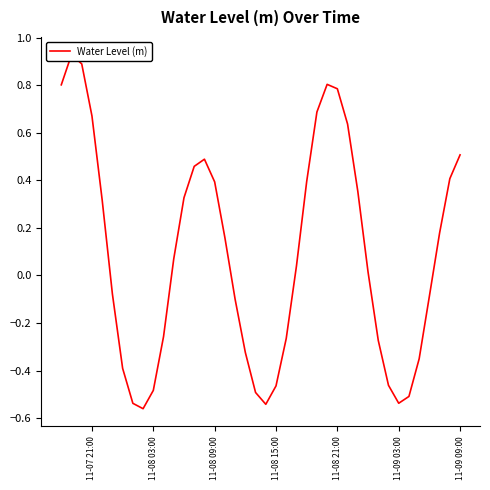

Count the number of categories in the chart.

40